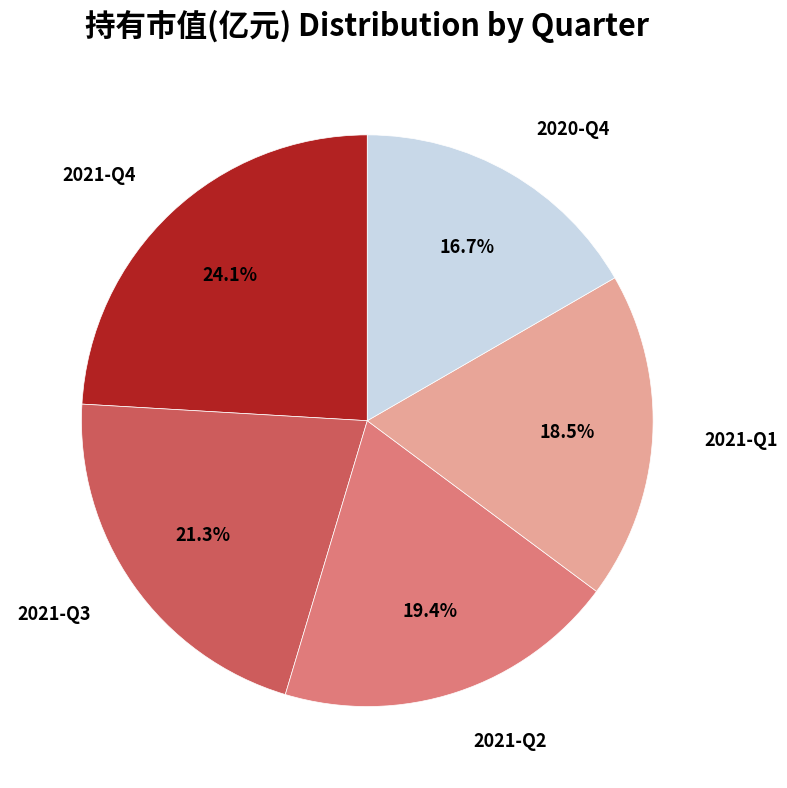

Does any single category account for the majority?

No